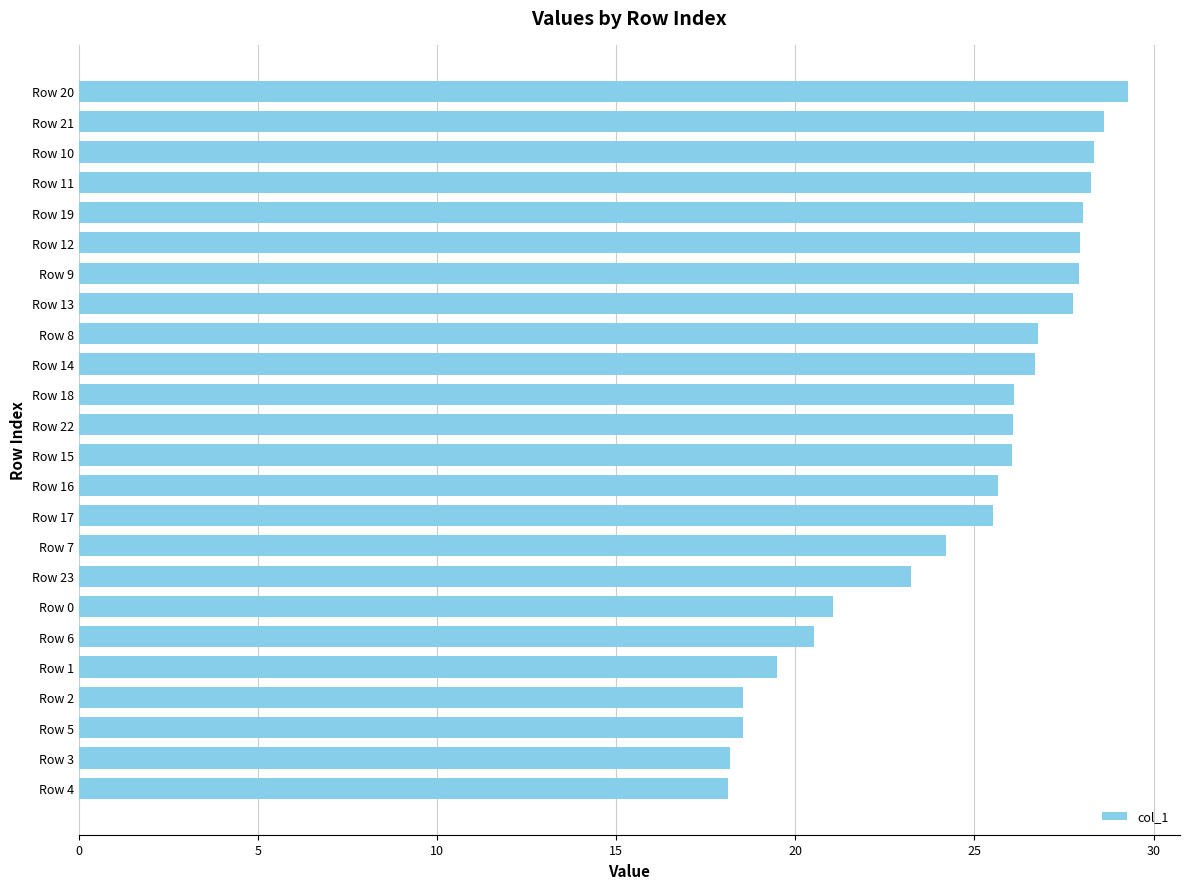

What position from the bottom is Row 14?

15